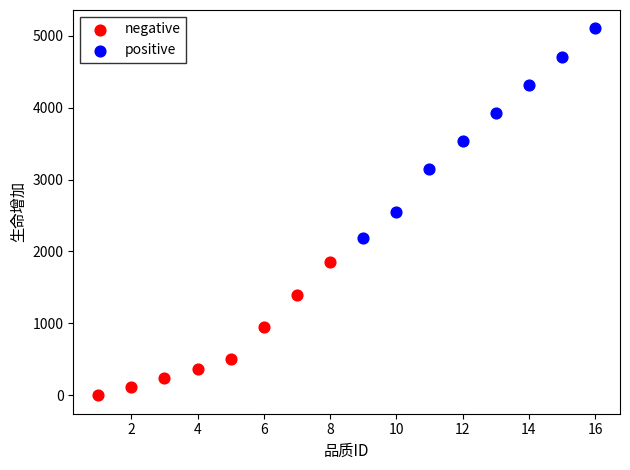

Which series contains the lowest Y value?

negative